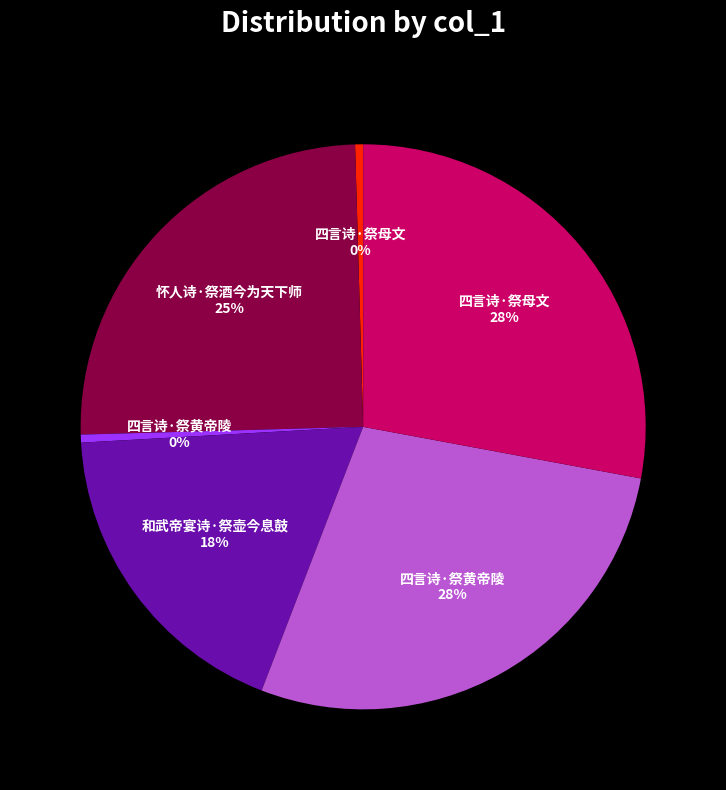

Count the number of slices in the pie.

6